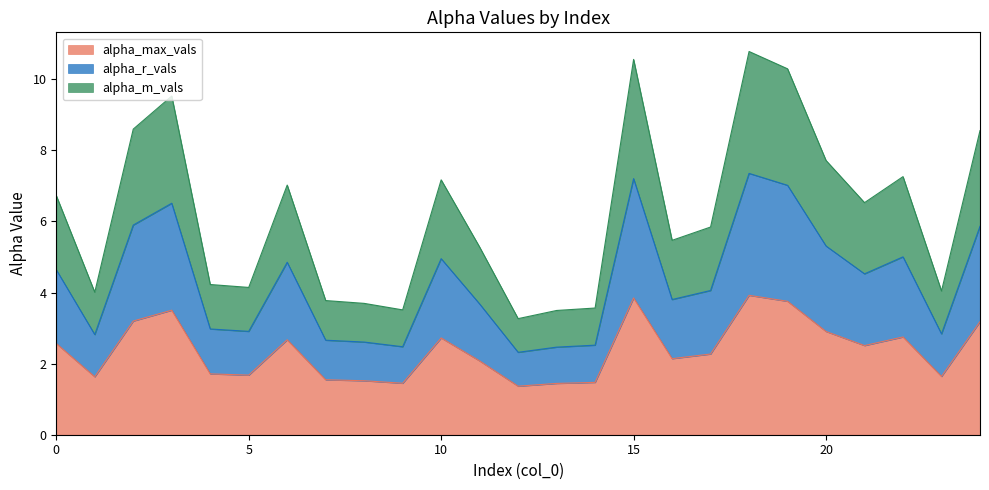

True or false: alpha_r_vals has more than 0 points higher than both neighbors.

True